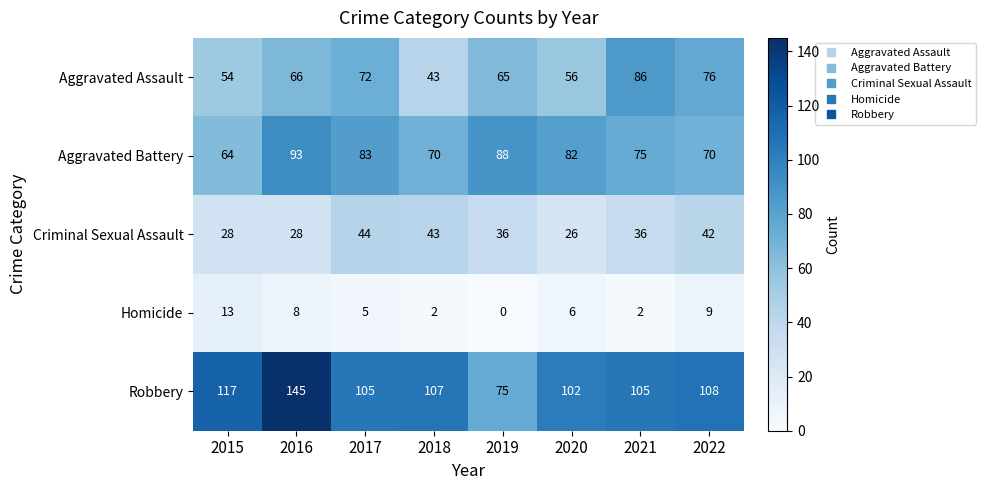

The Criminal Sexual Assault series shows 28 at 2016. True or false?

True